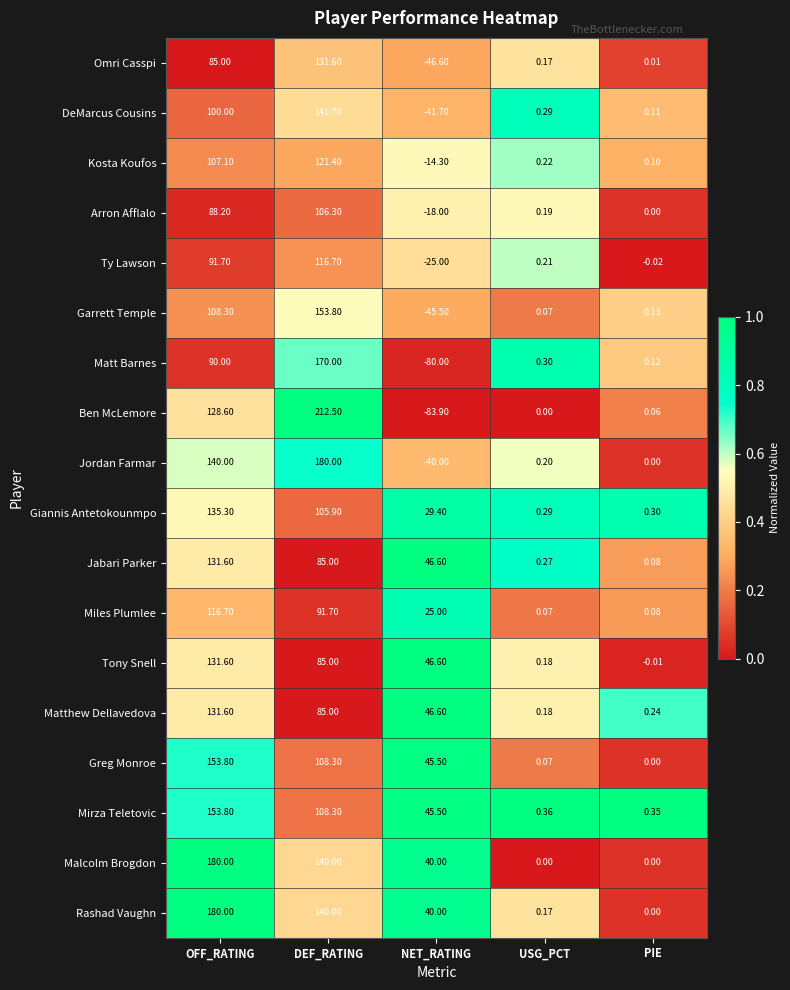

At which category does the chart reach its peak across all series?

DEF_RATING